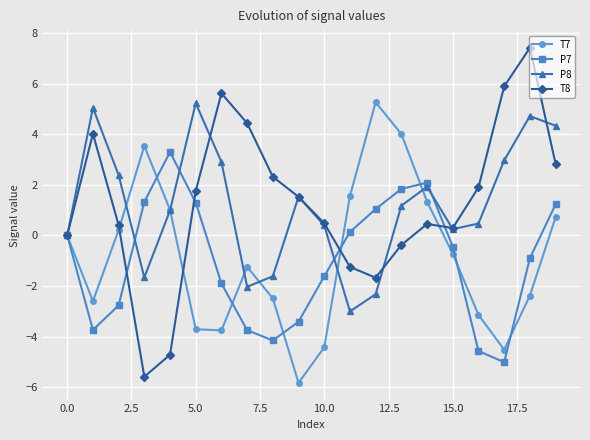

What is the lowest value of the T8 series?

-5.6